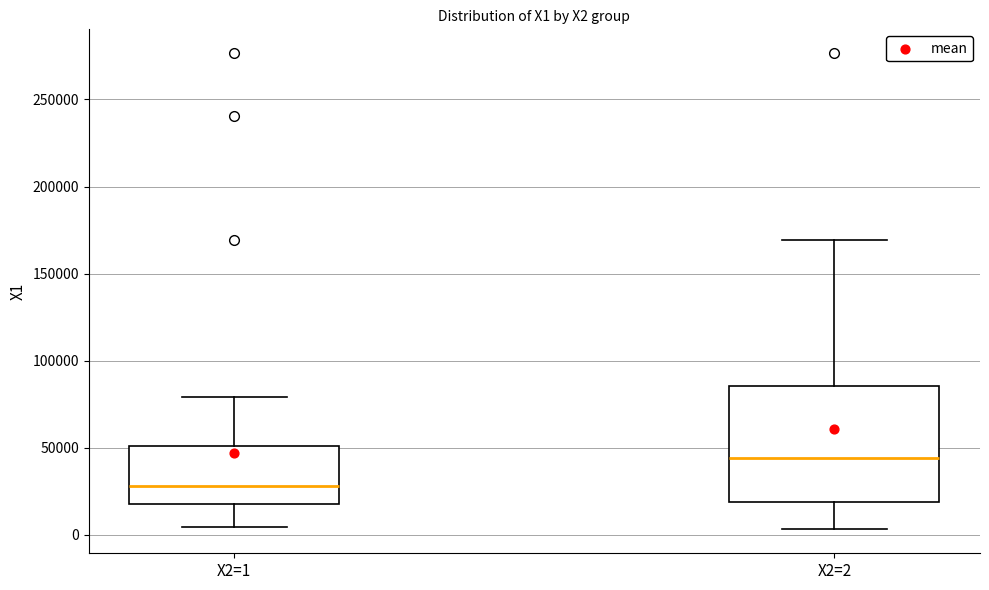

Where does the median line of the box for X2=1 sit on the y-axis? The values are not printed on the chart, so give them approximately, as read against the axis.

30000